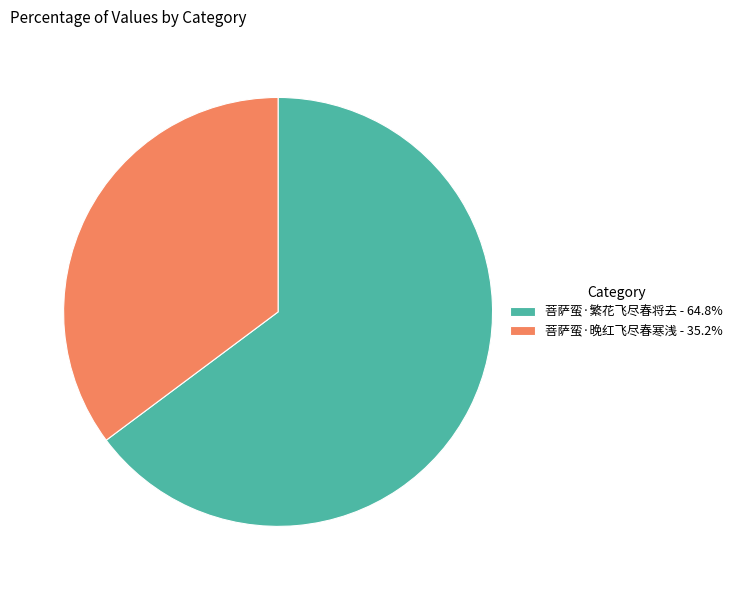

Count the number of slices in the pie.

2